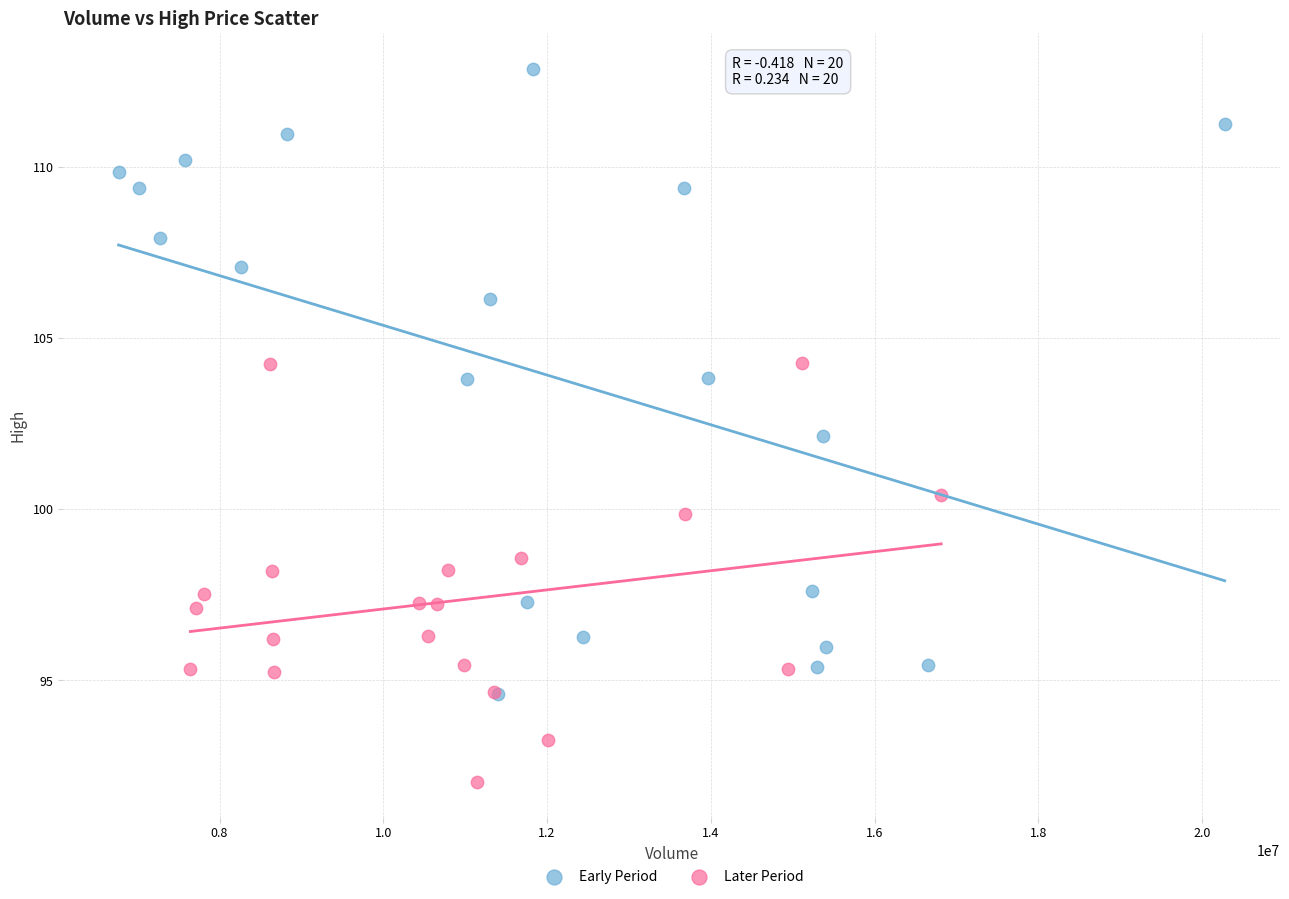

Which series has the largest Y range (max minus min)?

Early Period